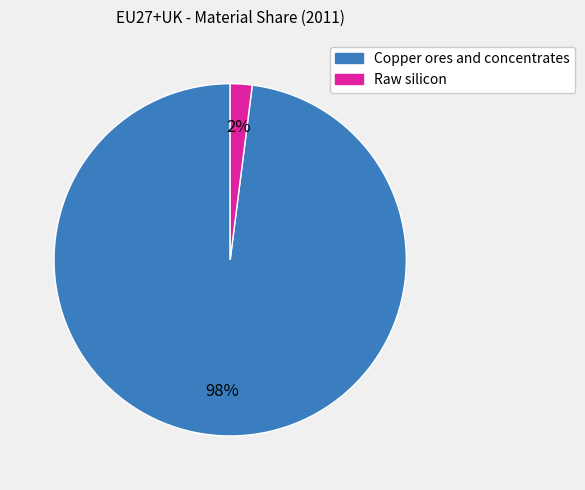

To the nearest percent, what percentage of the pie is Copper ores and concentrates?

98%